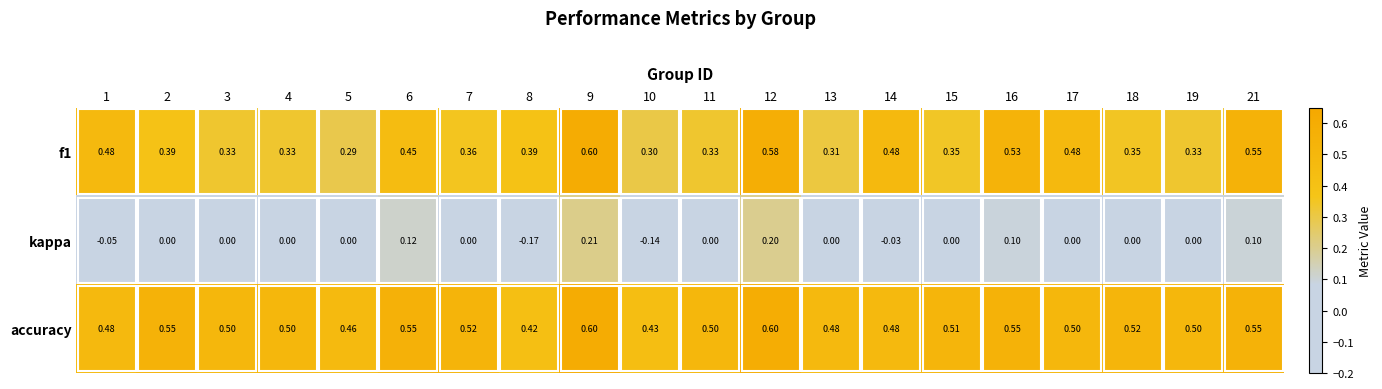

Which series has the largest total across all categories?

accuracy